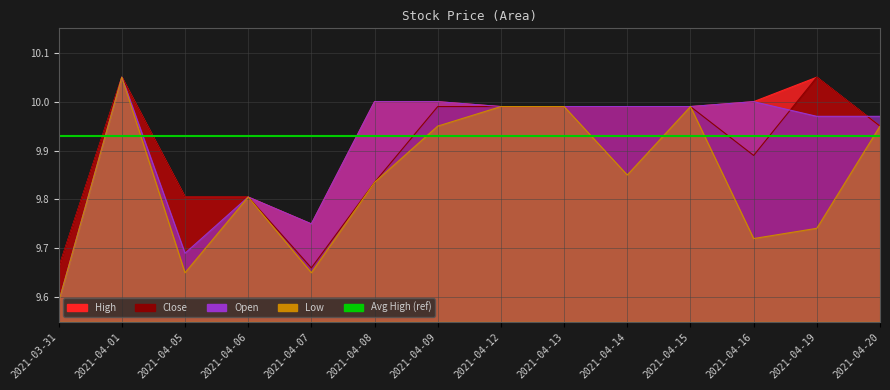

The High series shows 16.7 at 2021-04-07. True or false?

False